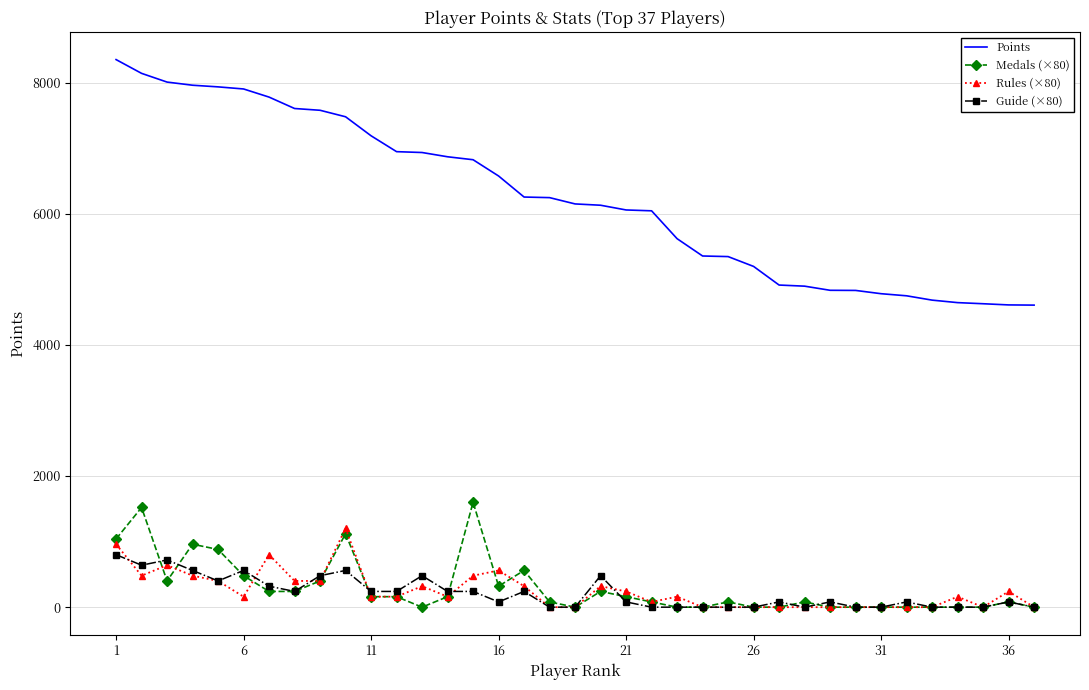

True or false: Points and Medals (×80) cross at least once.

False